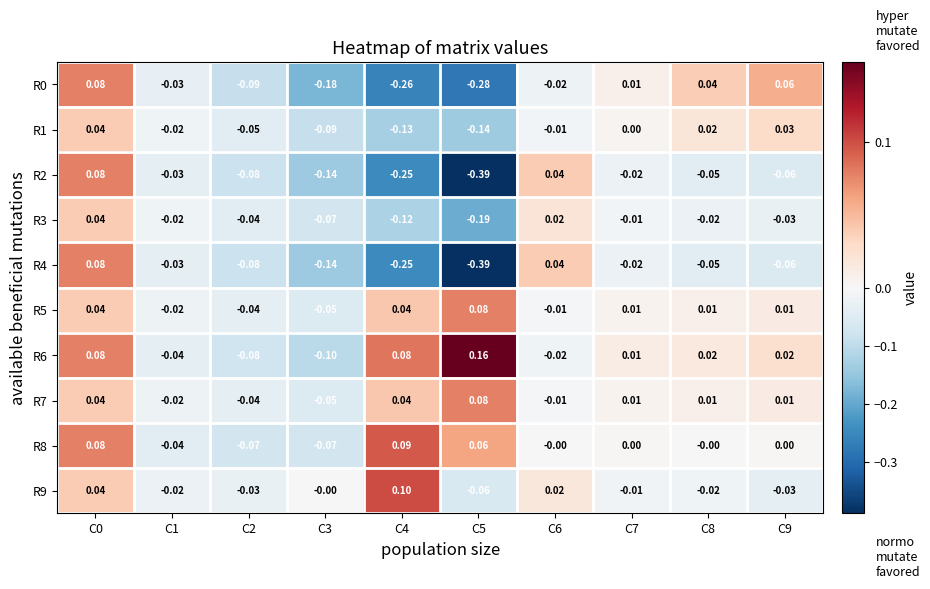

Which series has the largest range (max minus min)?

R2